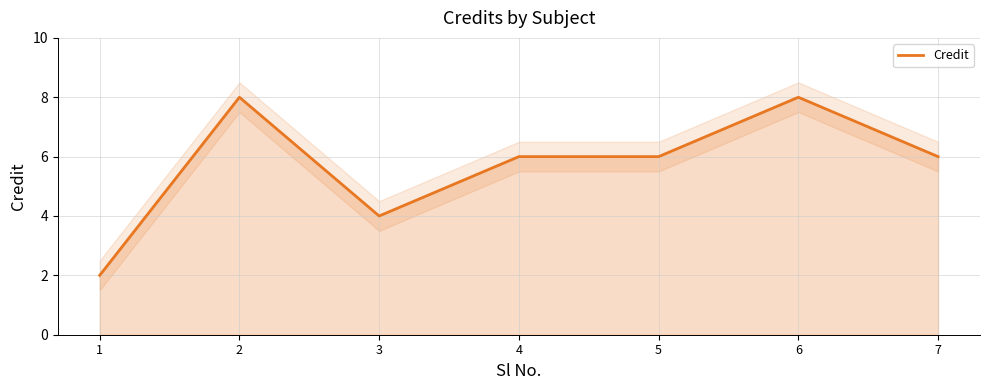

At which category does the chart reach its minimum across all series?

1